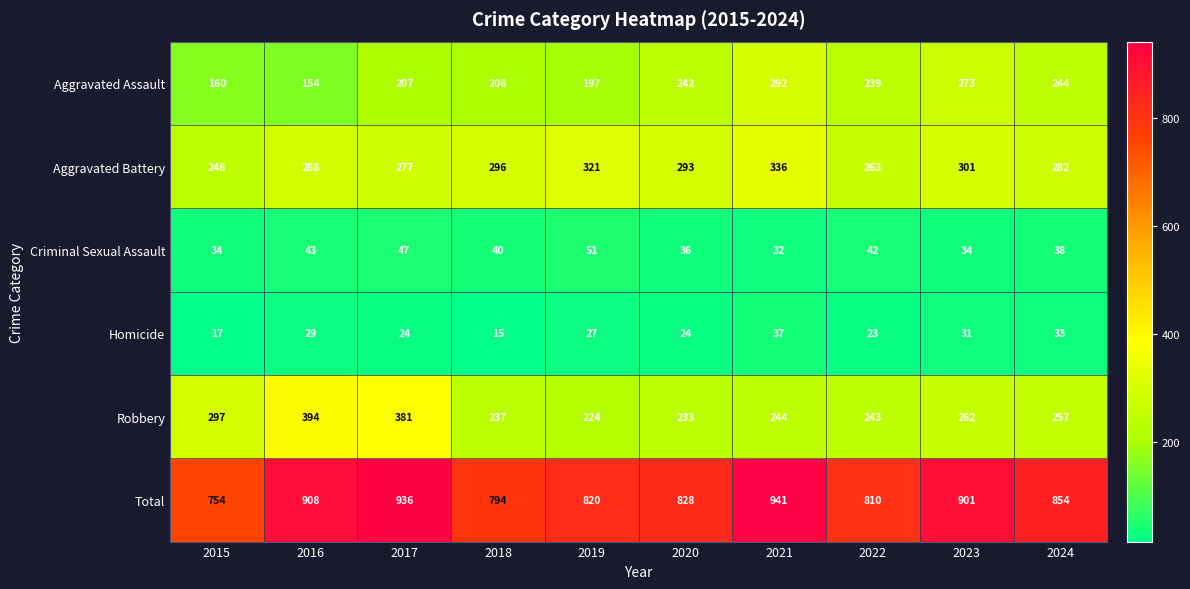

True or false: Aggravated Battery has a value of 204 at 2020.

False